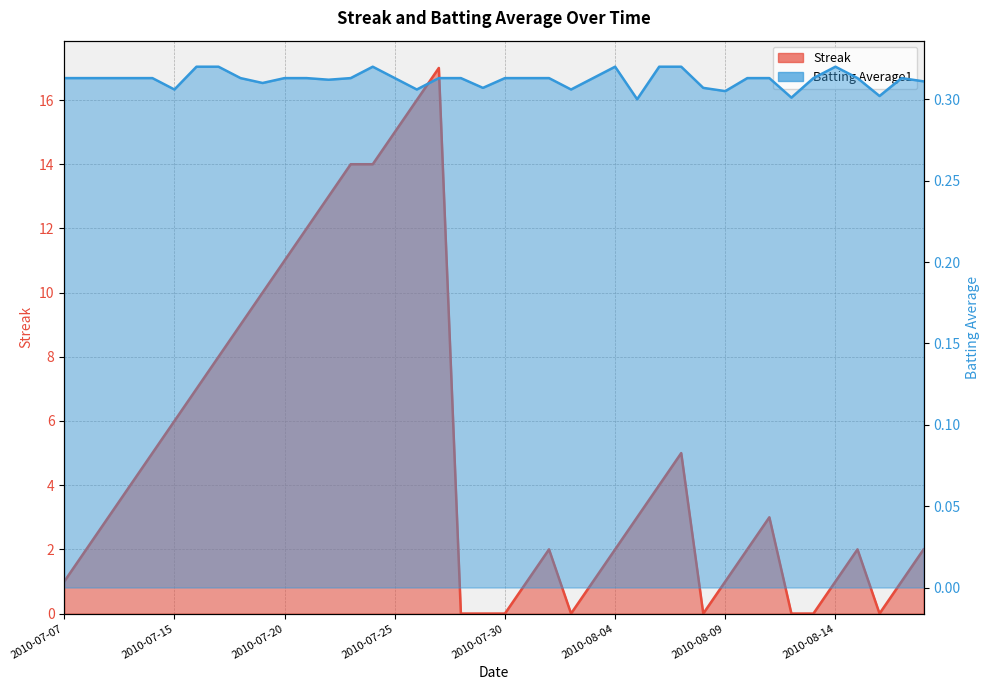

How many lines are shown in the chart?

2